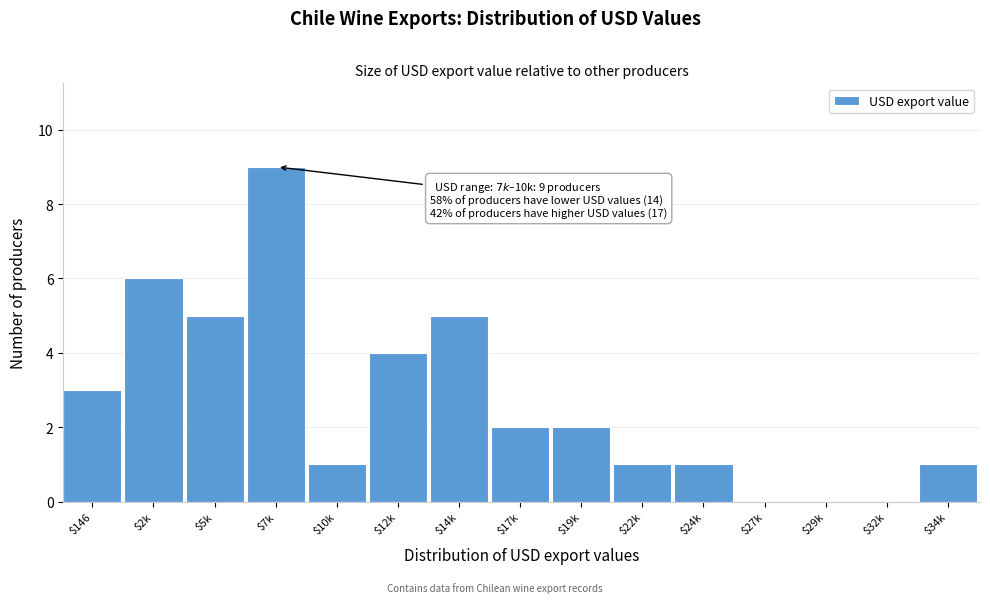

The value at $29k is 0. True or false?

True